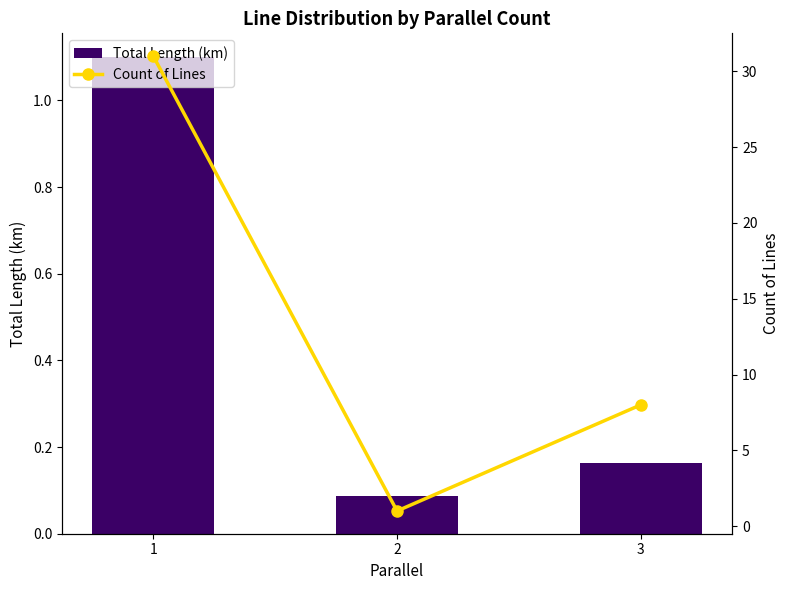

What is the average value of the Count of Lines series?

13.3